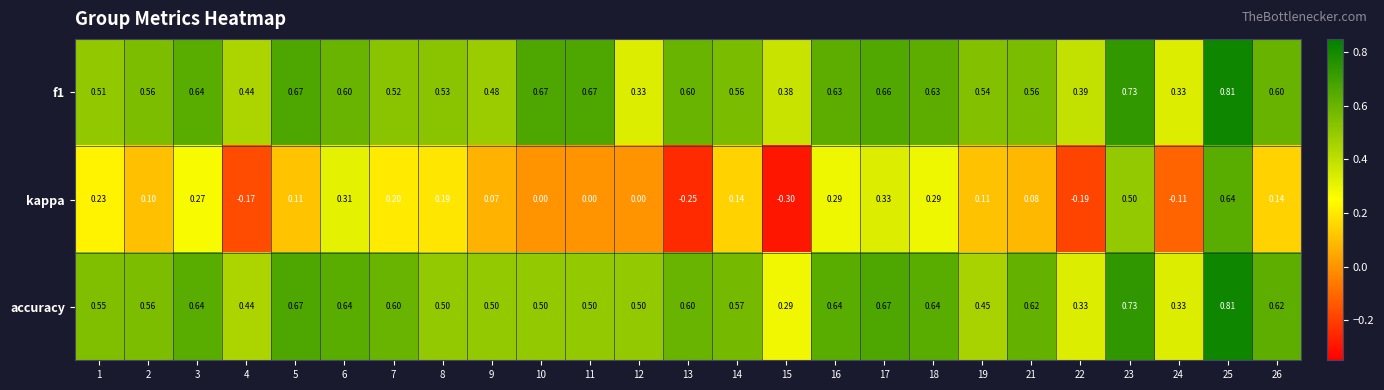

Is the value of f1 at 8 greater than the value of accuracy at 2?

No